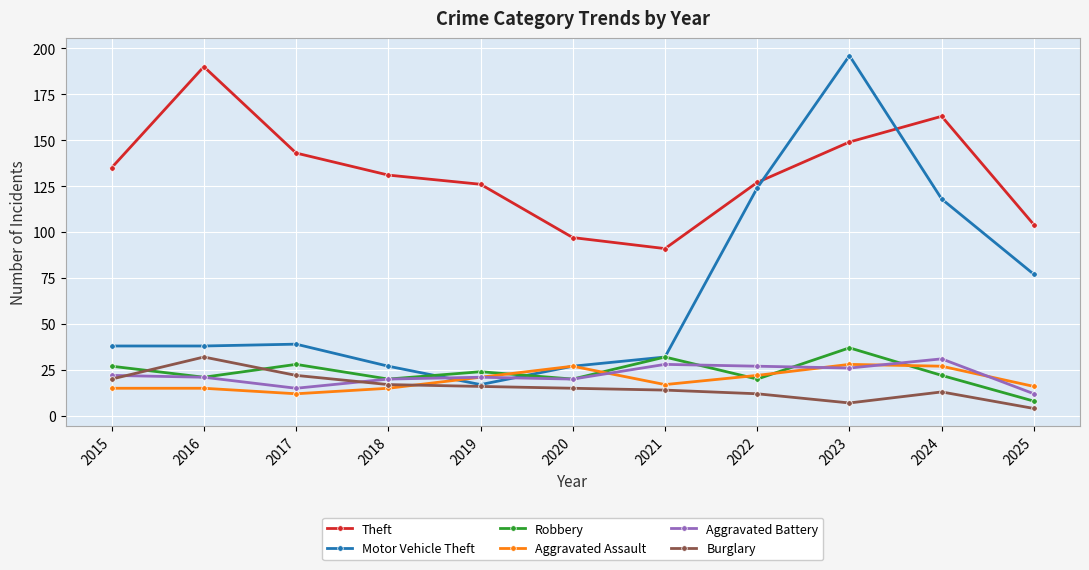

Is this an area chart (filled region under the line)?

No